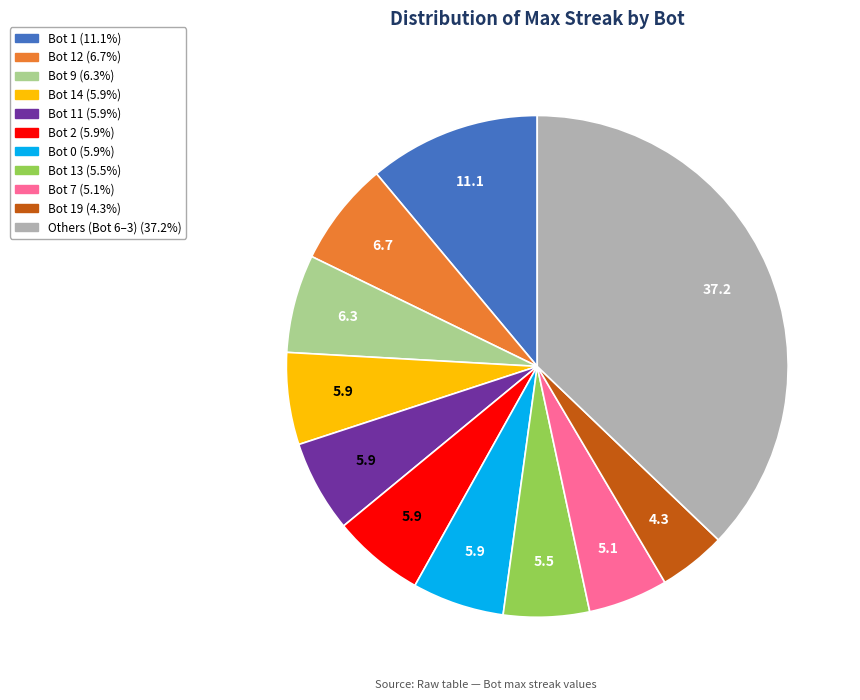

Is there any slice that represents more than half of the pie?

No